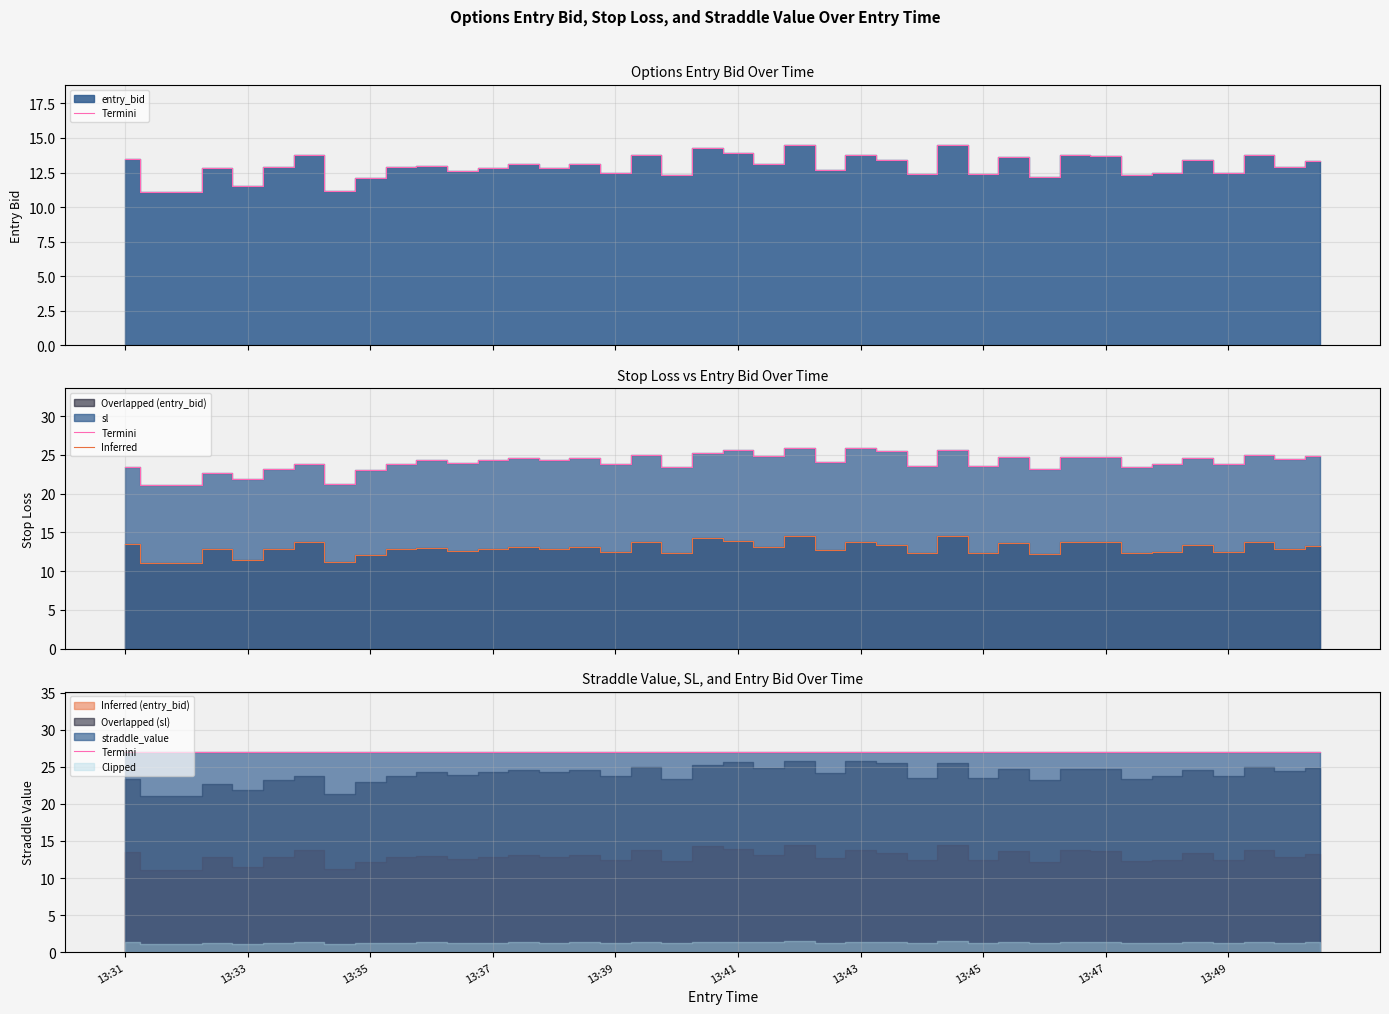

True or false: Inferred and Termini cross at least once.

False